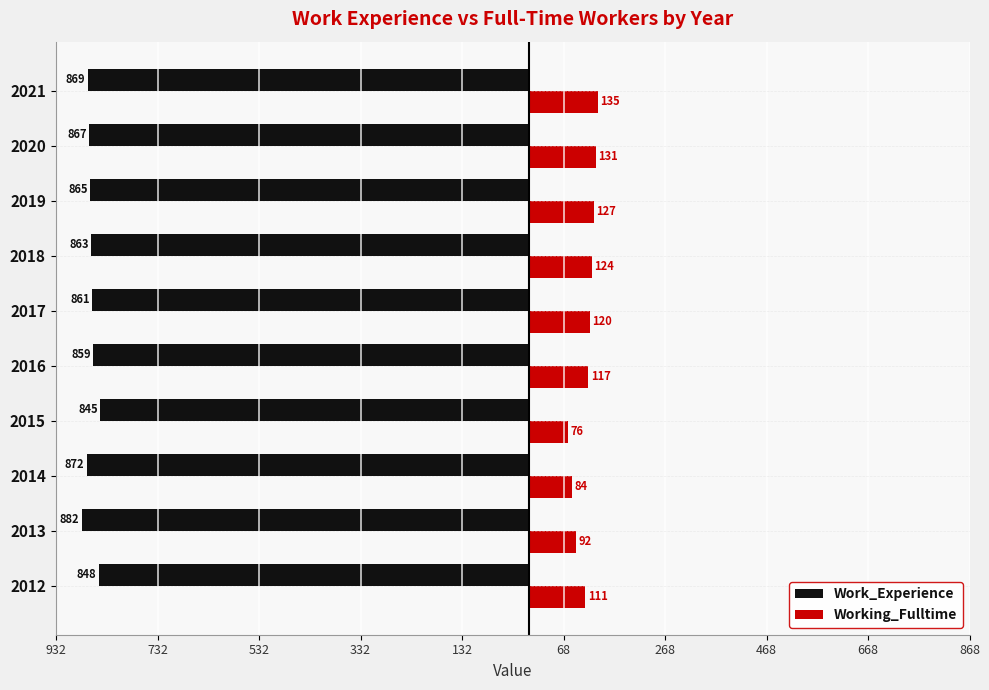

What are all the series names shown in the legend?

Work_Experience, Working_Fulltime